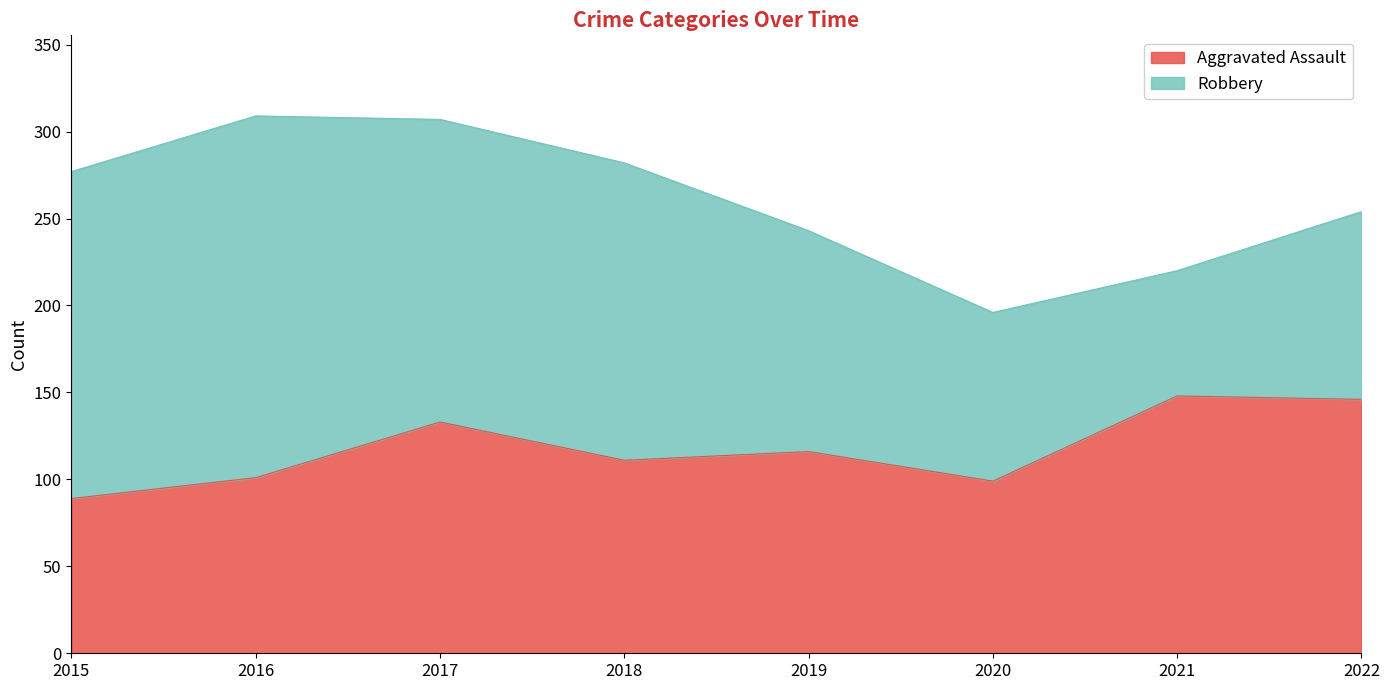

What is the change in value from 2020 to 2021?

+49